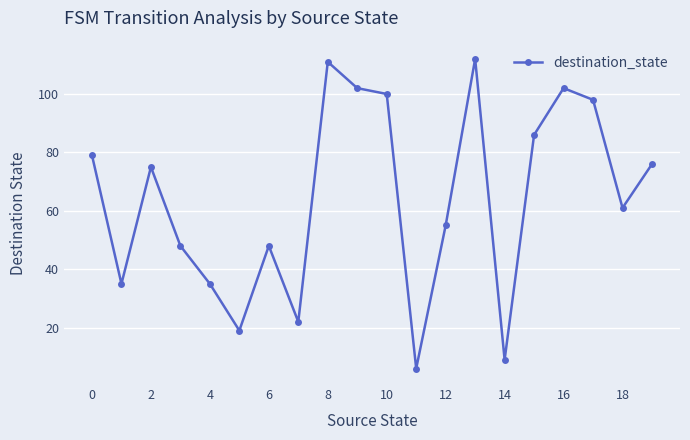

What is the maximum value shown in the chart?

112